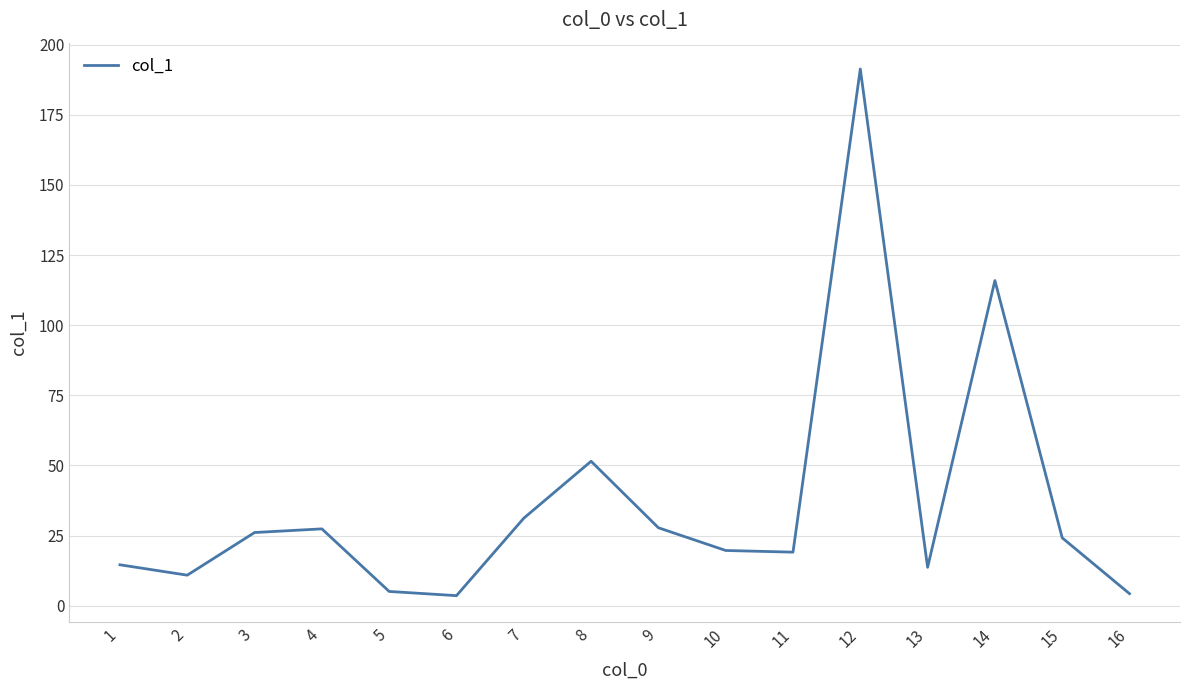

Is this an area chart (filled region under the line)?

No